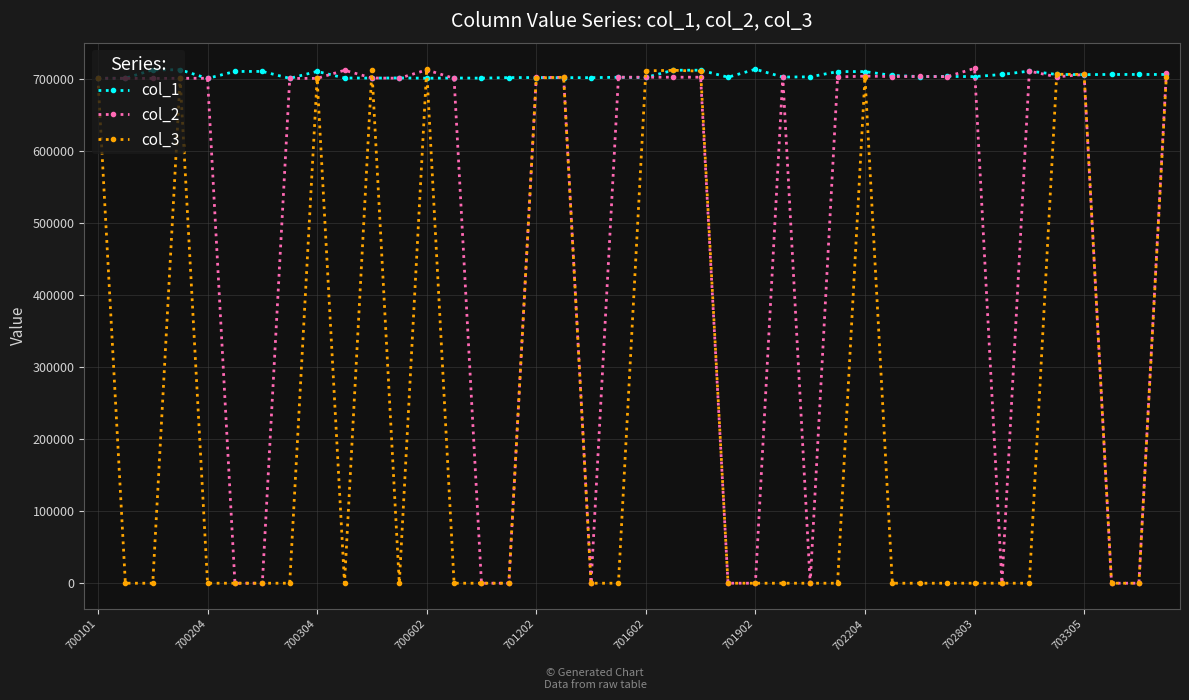

True or false: col_2 has more than 1 interior local peaks.

True